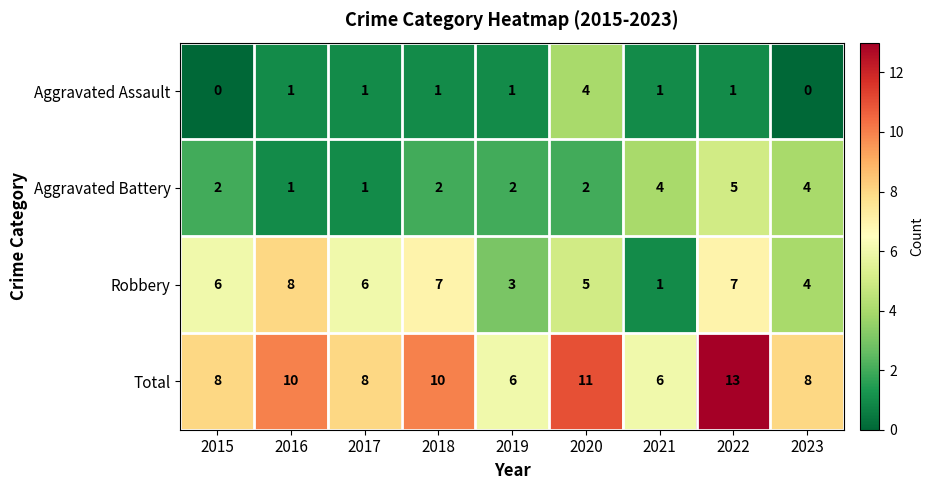

How many Aggravated Assault values are between 1 and 2?

6